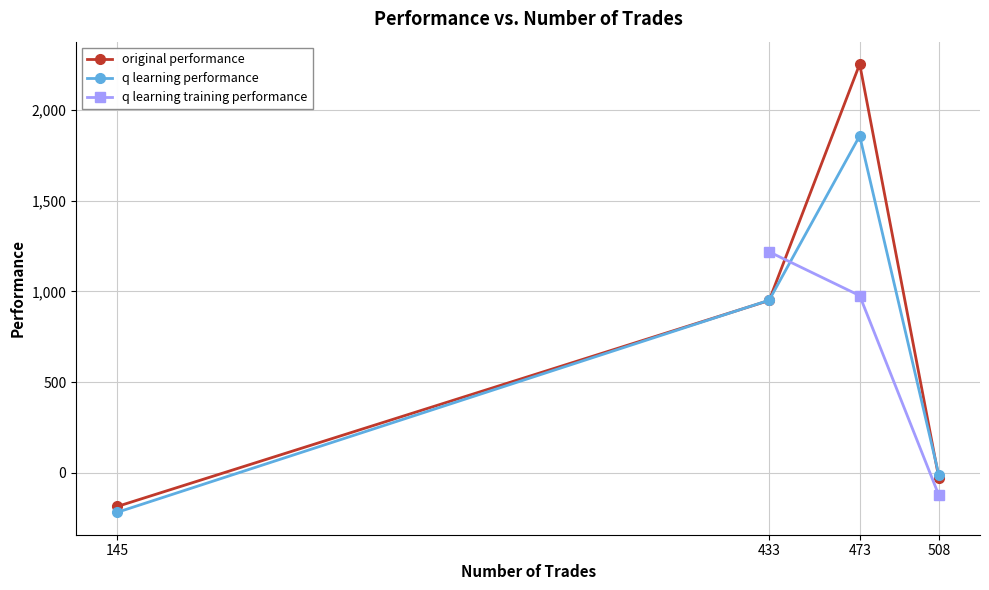

At which category is the sum across all series the highest?

473